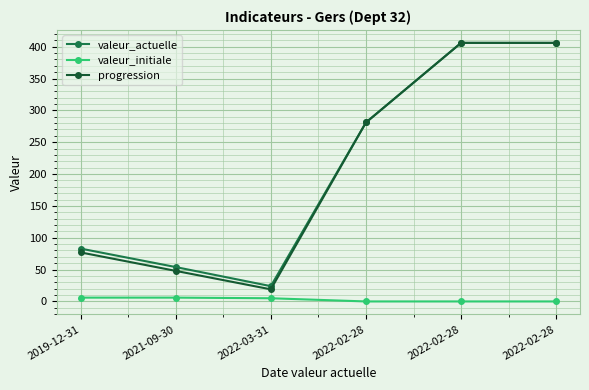

Between 2022-02-28 and 2021-09-30, which is larger?

2022-02-28